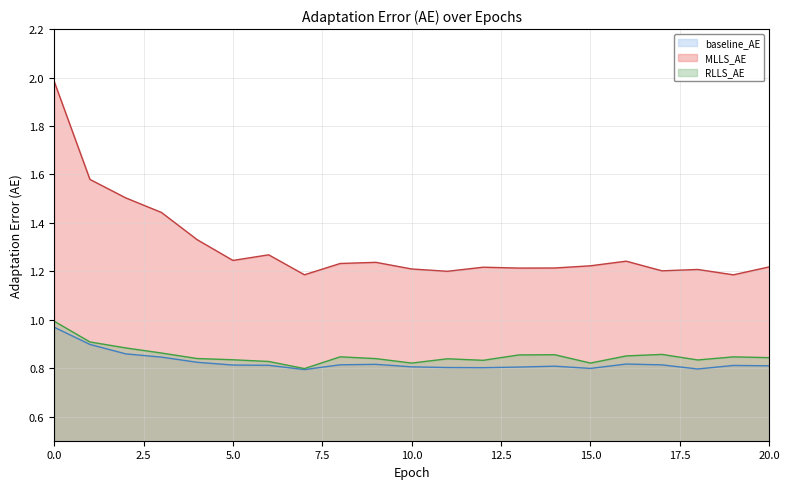

True or false: baseline_AE has more than 0 interior local peaks.

True